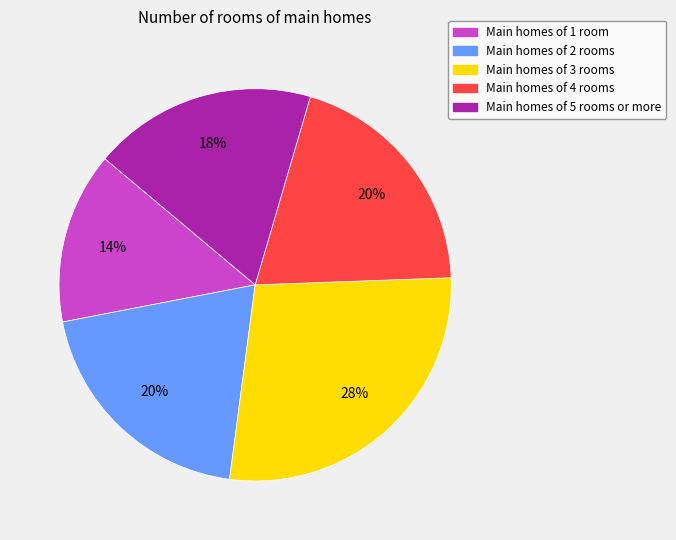

Is there any slice that represents more than half of the pie?

No